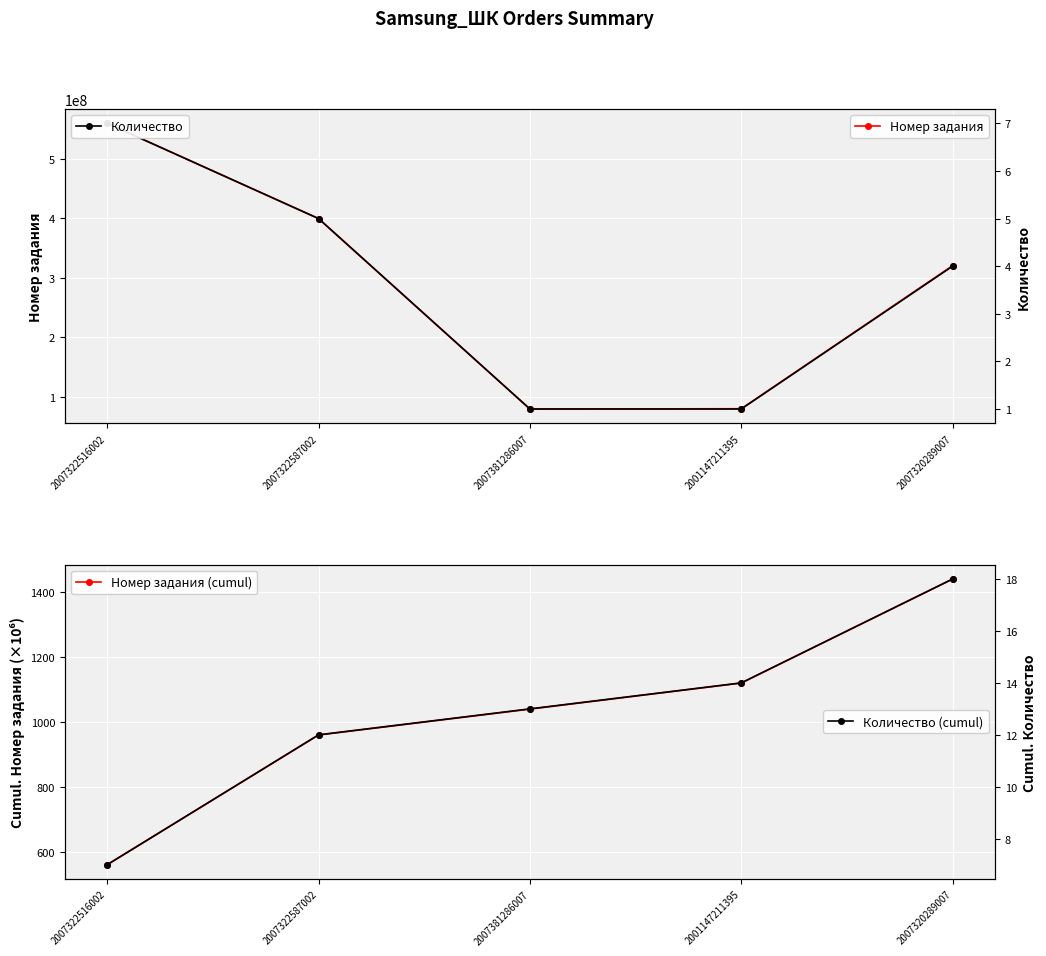

What are all the series names shown in the legend?

Номер задания, Количество, Номер задания (cumul), Количество (cumul)